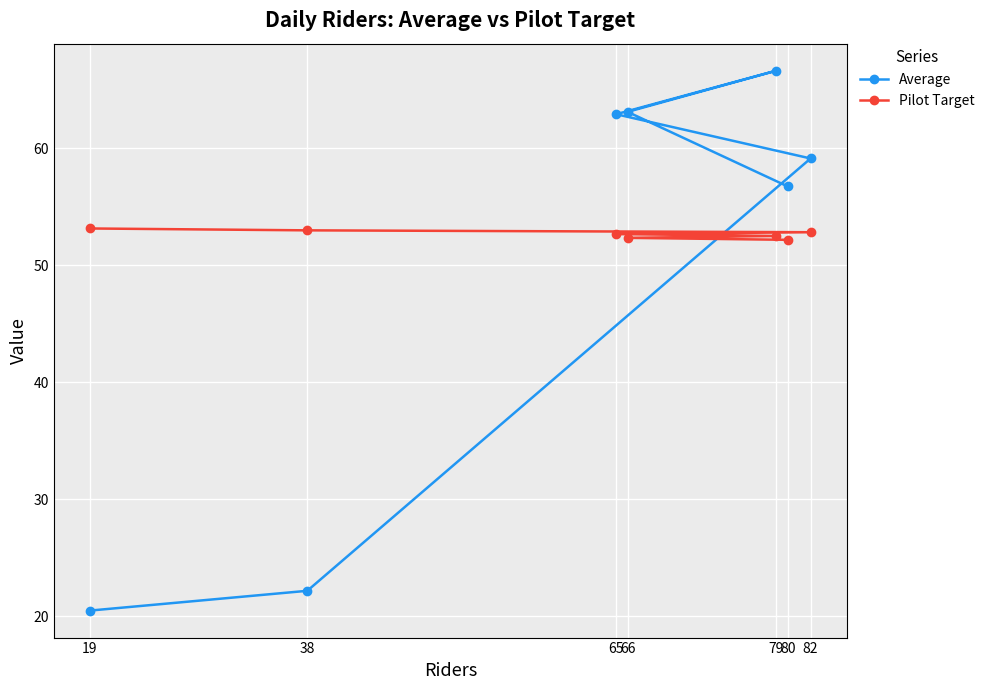

True or false: Pilot Target has a value of 52.5 at 79.

True